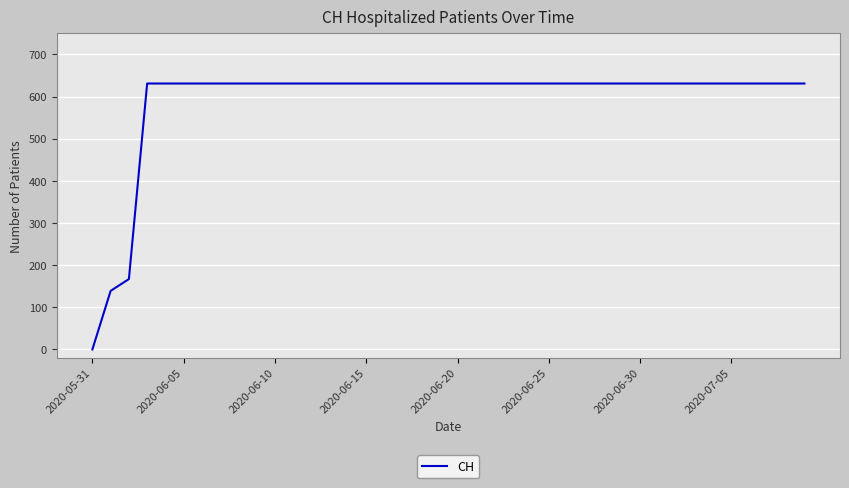

Does the chart display data point markers on the line(s)?

No